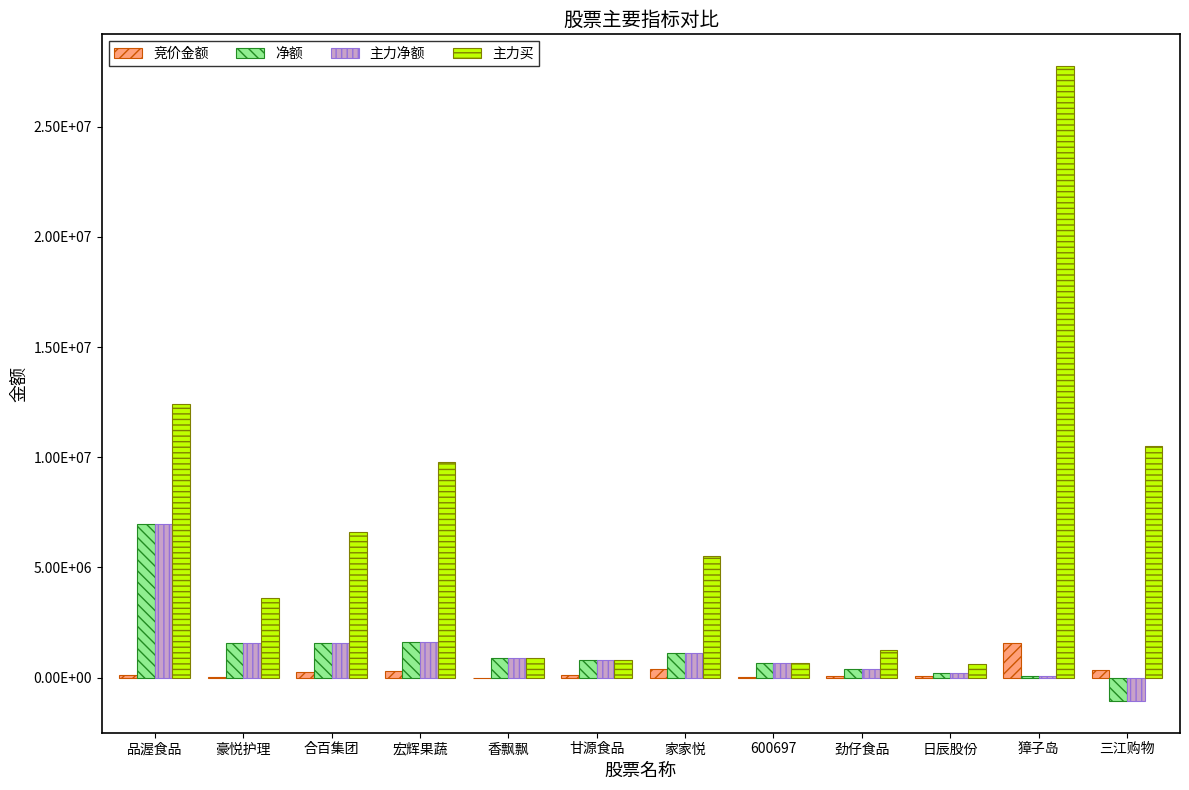

What position from the left is 劲仔食品?

9